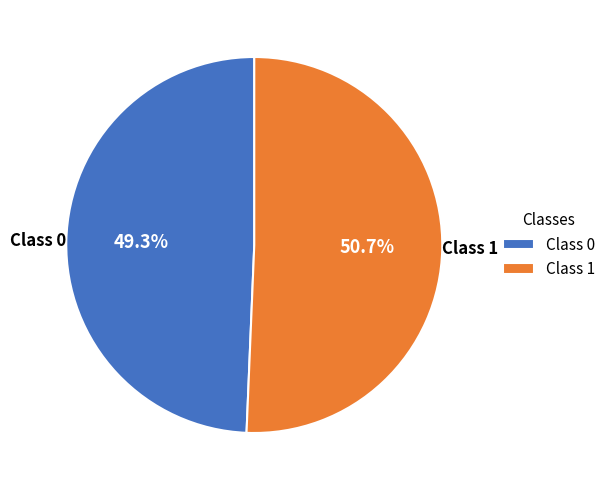

Is there a majority slice in this chart?

Yes